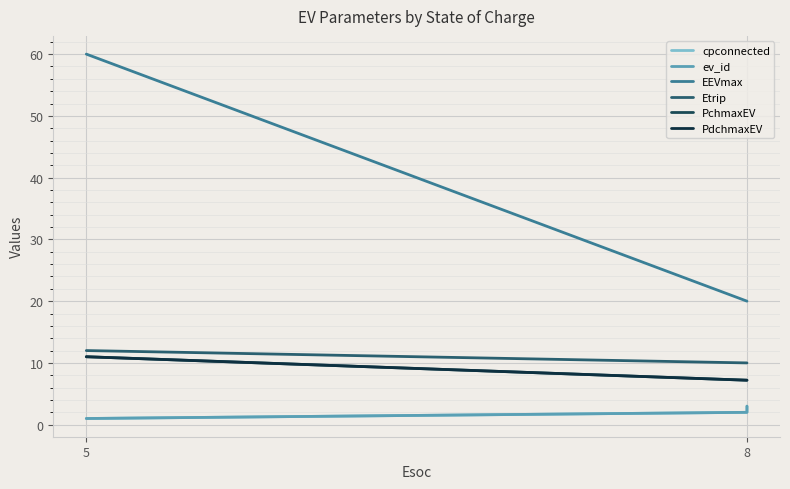

What is the label of the 1st point from the left?

5